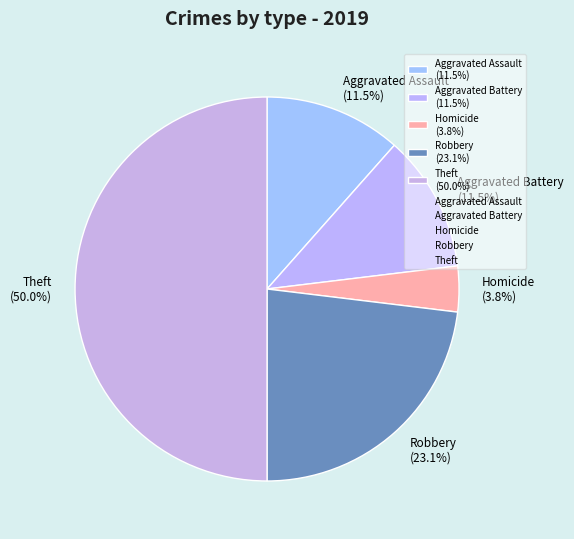

Which category has the smallest portion of the pie?

Homicide (3.8%)